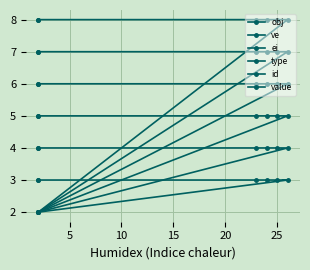

Which series has the largest total across all categories?

value